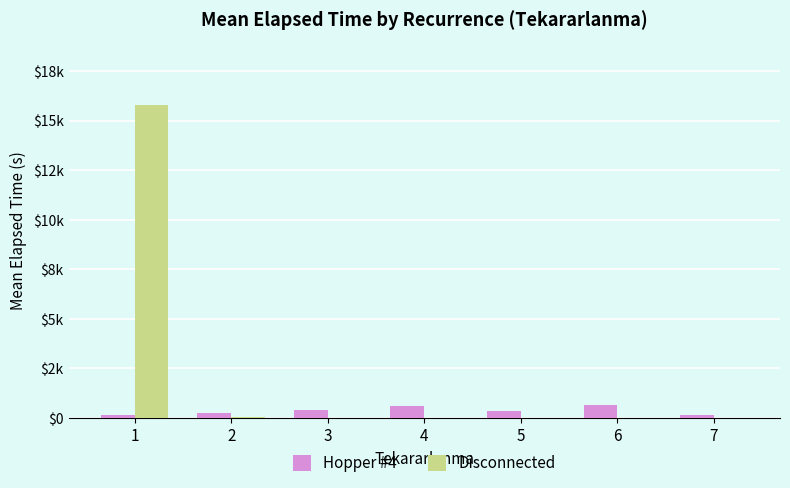

Reading left to right, what are all the values shown in this chart?

Hopper #4: 164.2	236.7	420.0	590.0	340.0	640.0	175.0
Disconnected: 15788.8	41.7	0.0	0.0	0.0	0.0	0.0